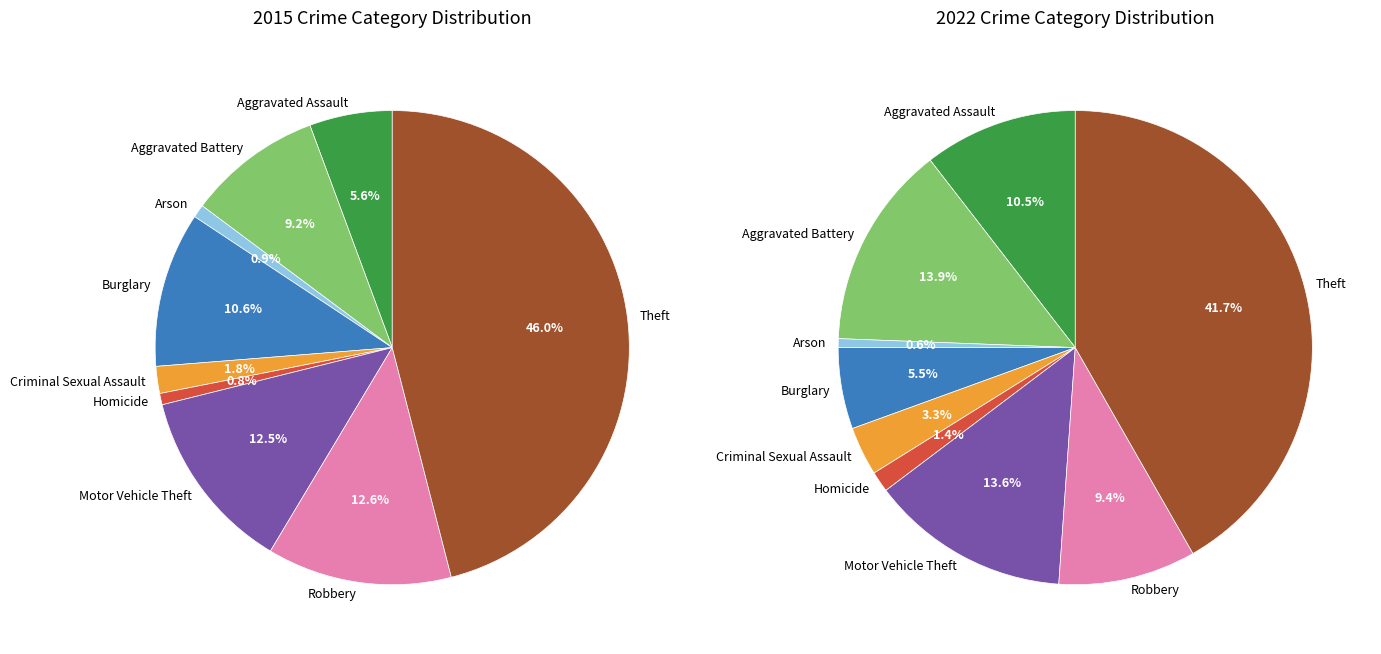

Which slice is the largest?

Theft